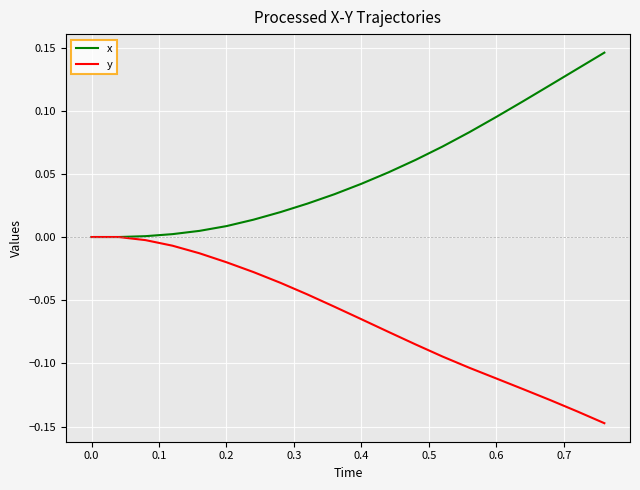

Rank the series by their maximum value, from highest to lowest.

x, y